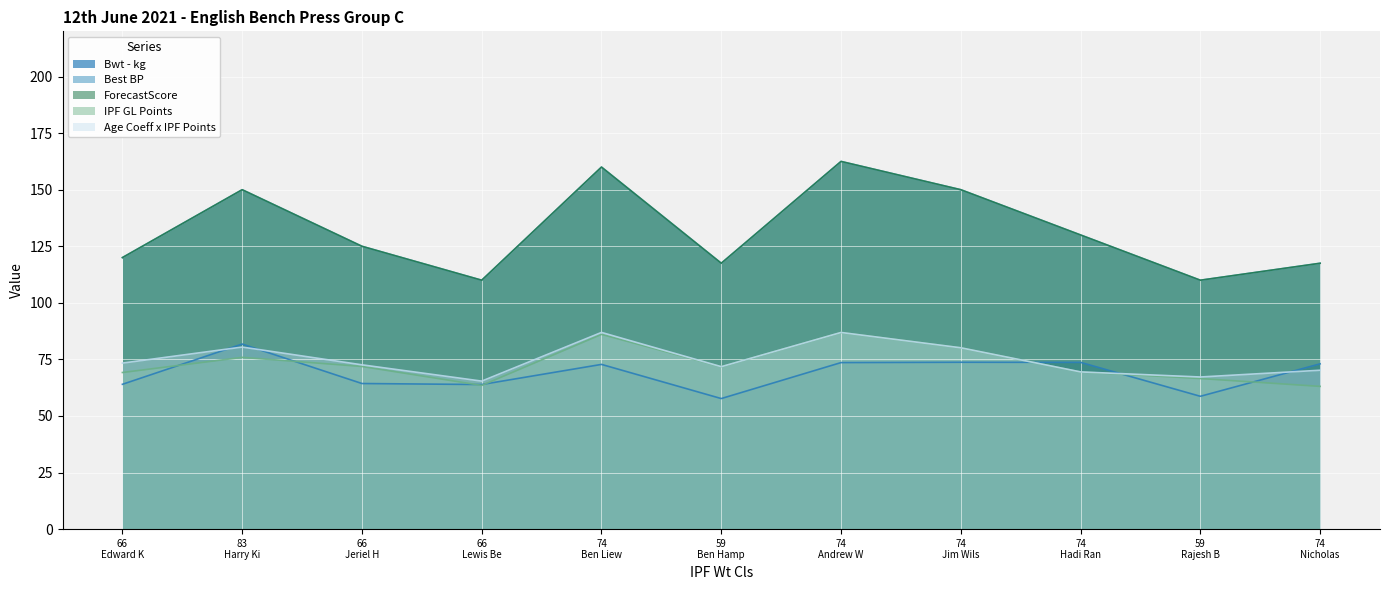

How many values in the Best BP series are below 125?

5